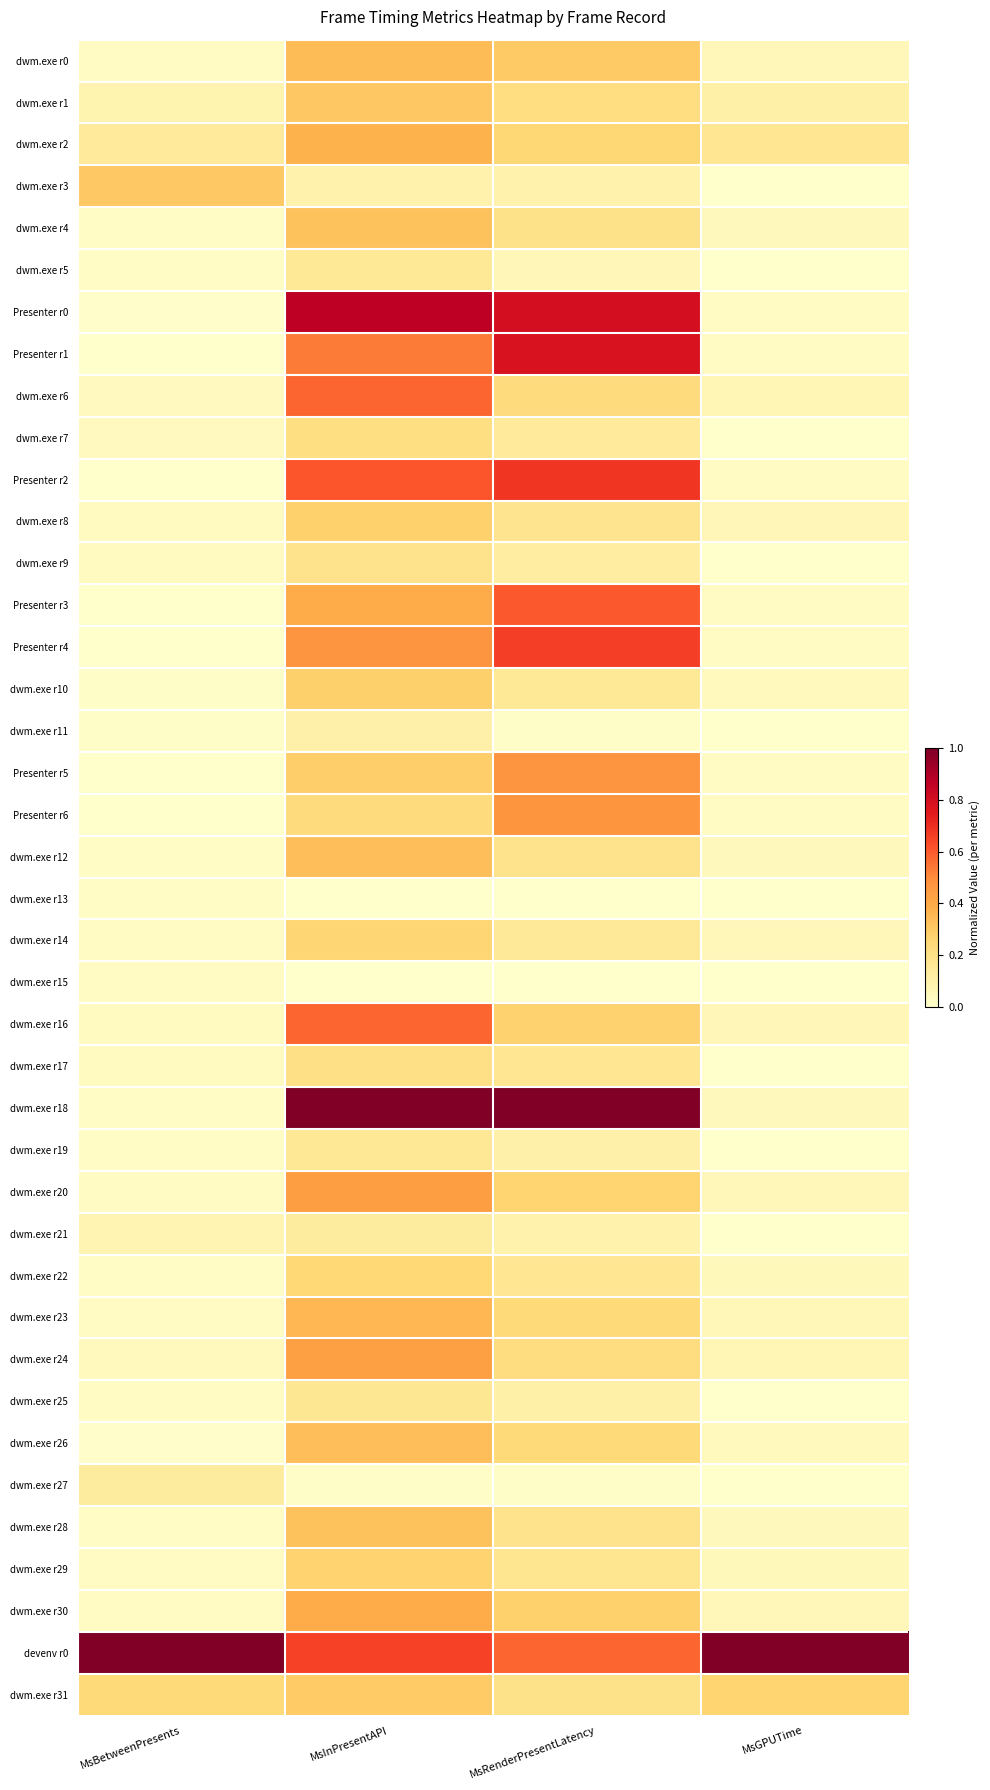

Which label corresponds to the smallest value in the chart?

MsBetweenPresents